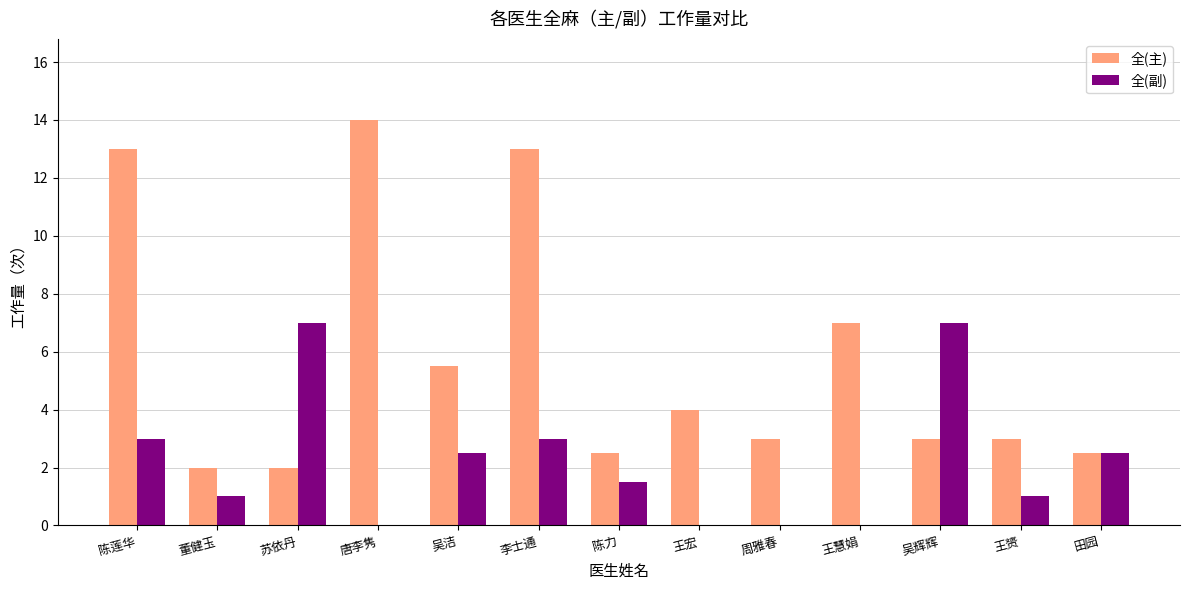

What is the sum of the 全(副) values at 陈莲华 and 王慧娟?

3.0